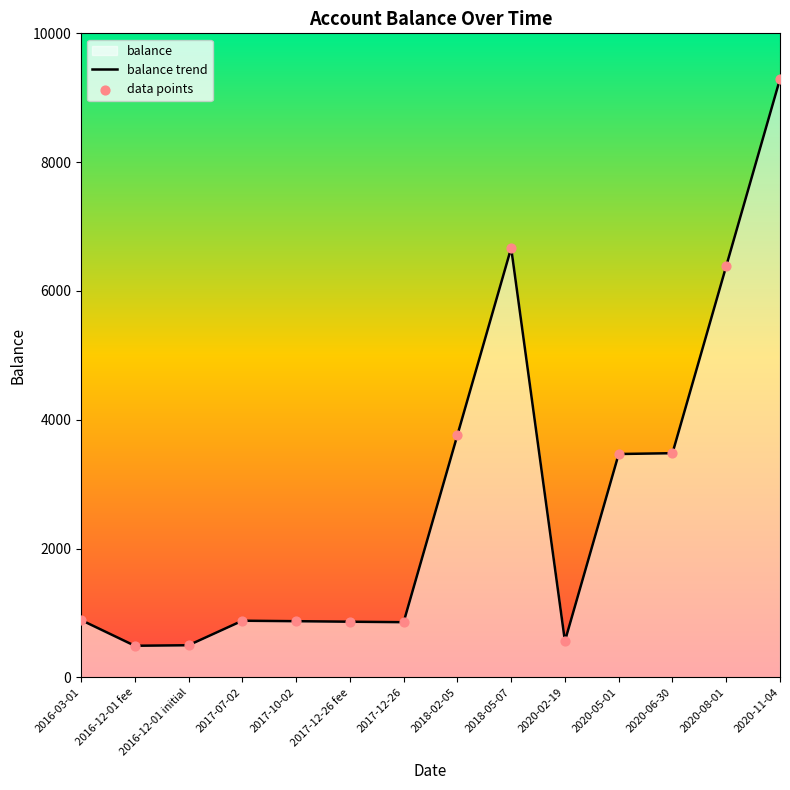

What is the ratio of the value at 2017-10-02 to the value at 2017-07-02?

1.0